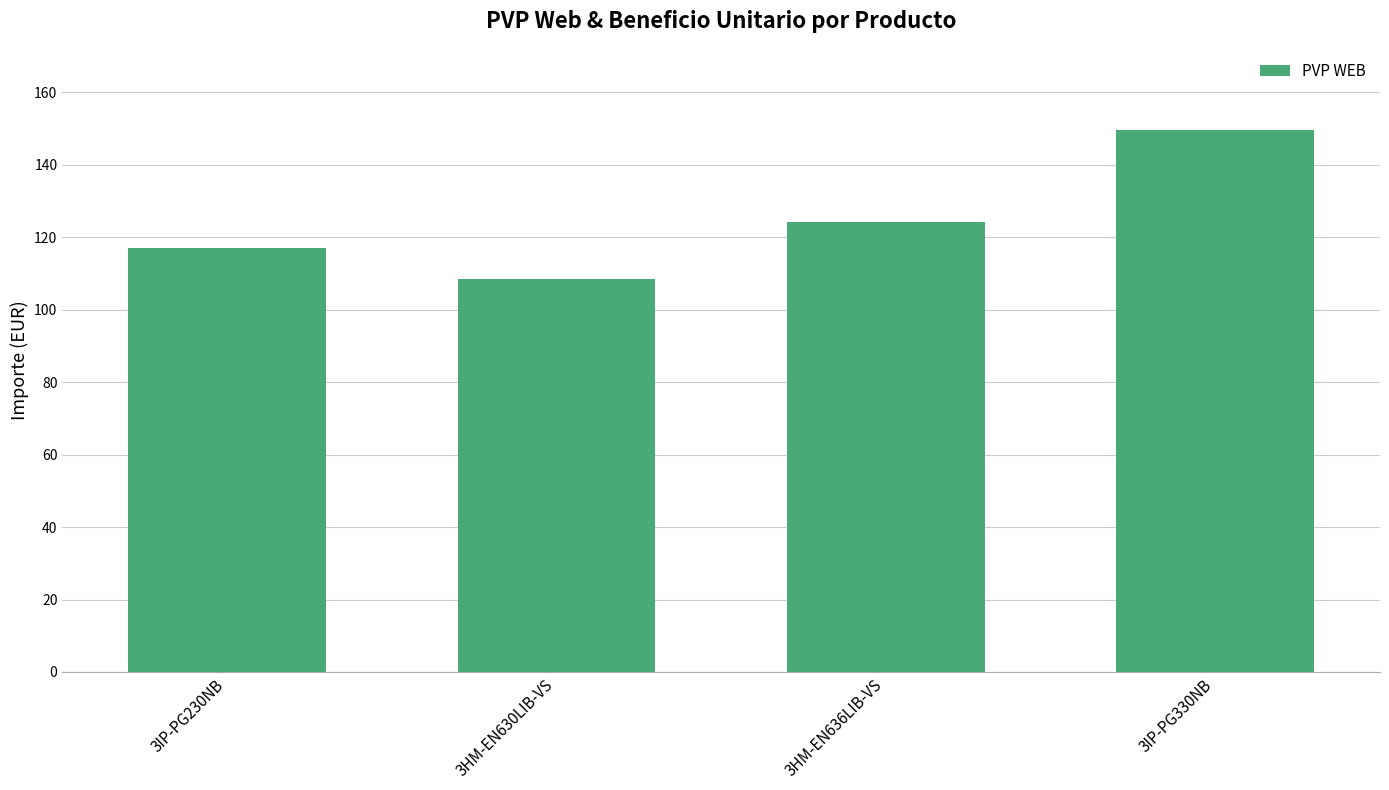

What is the difference between the second highest and minimum values?

15.7